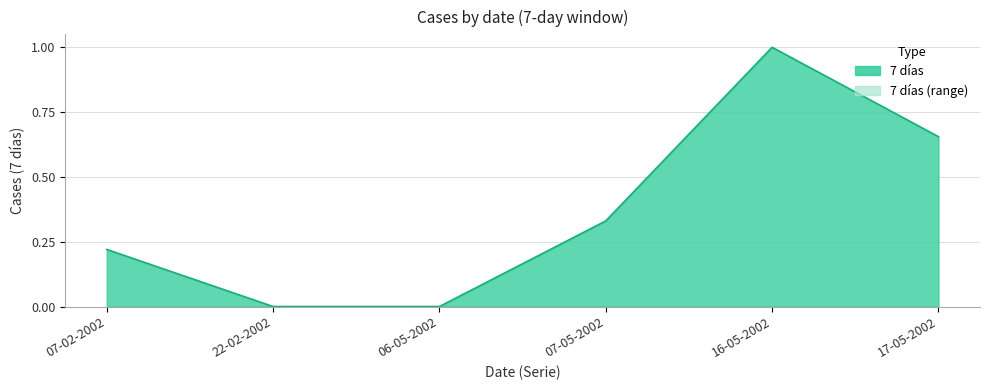

What value does the data have at 16-05-2002?

1.0